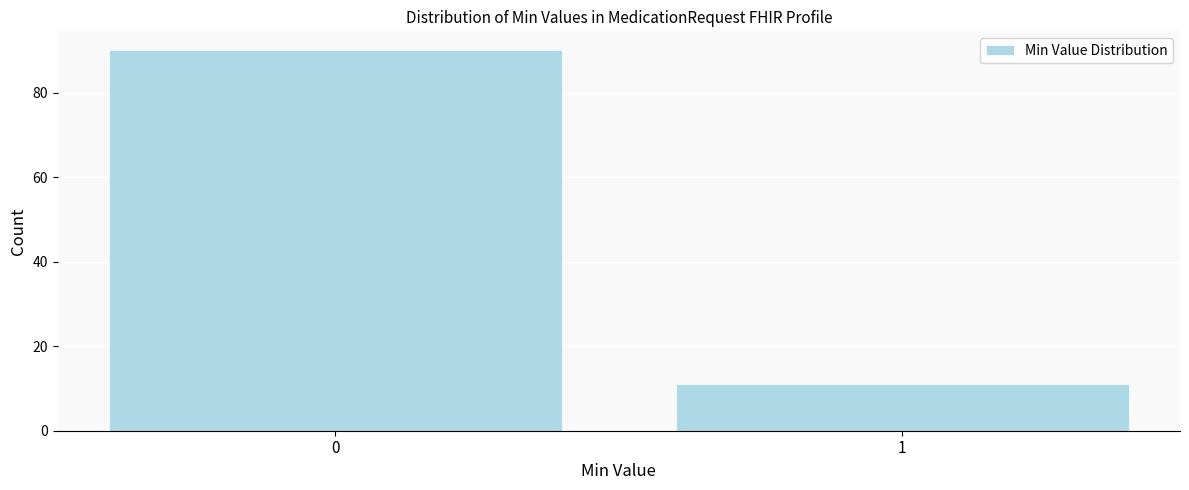

Reading left to right, list all the values displayed in this chart.

90	11